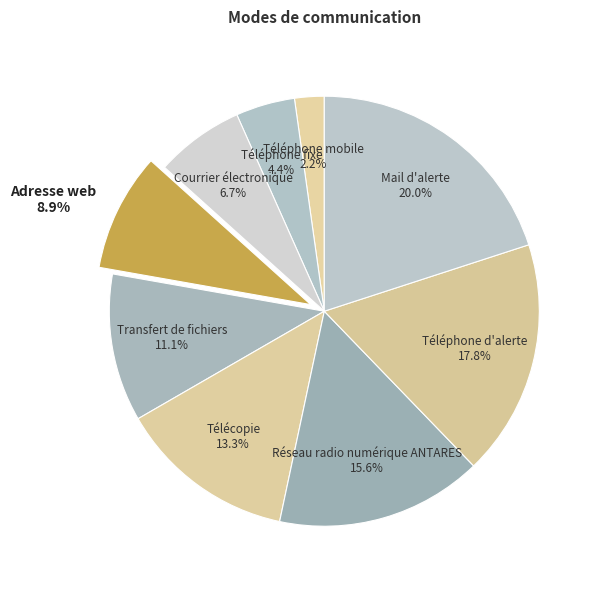

How many slices are in this pie chart?

9